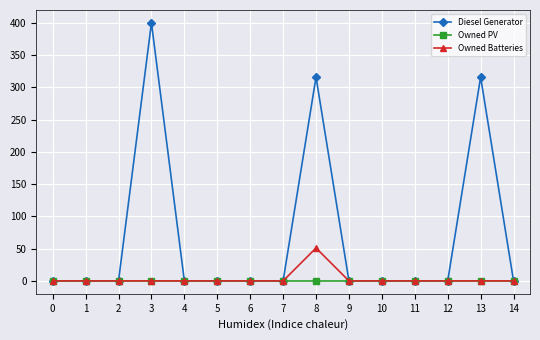

Reading right to left, extract all data points from this chart.

Diesel Generator: 0	316	0	0	0	0	316	0	0	0	0	400	0	0	0
Owned PV: 0	0	0	0	0	0	0	0	0	0	0	0	0	0	0
Owned Batteries: 0	0	0	0	0	0	51	0	0	0	0	0	0	0	0